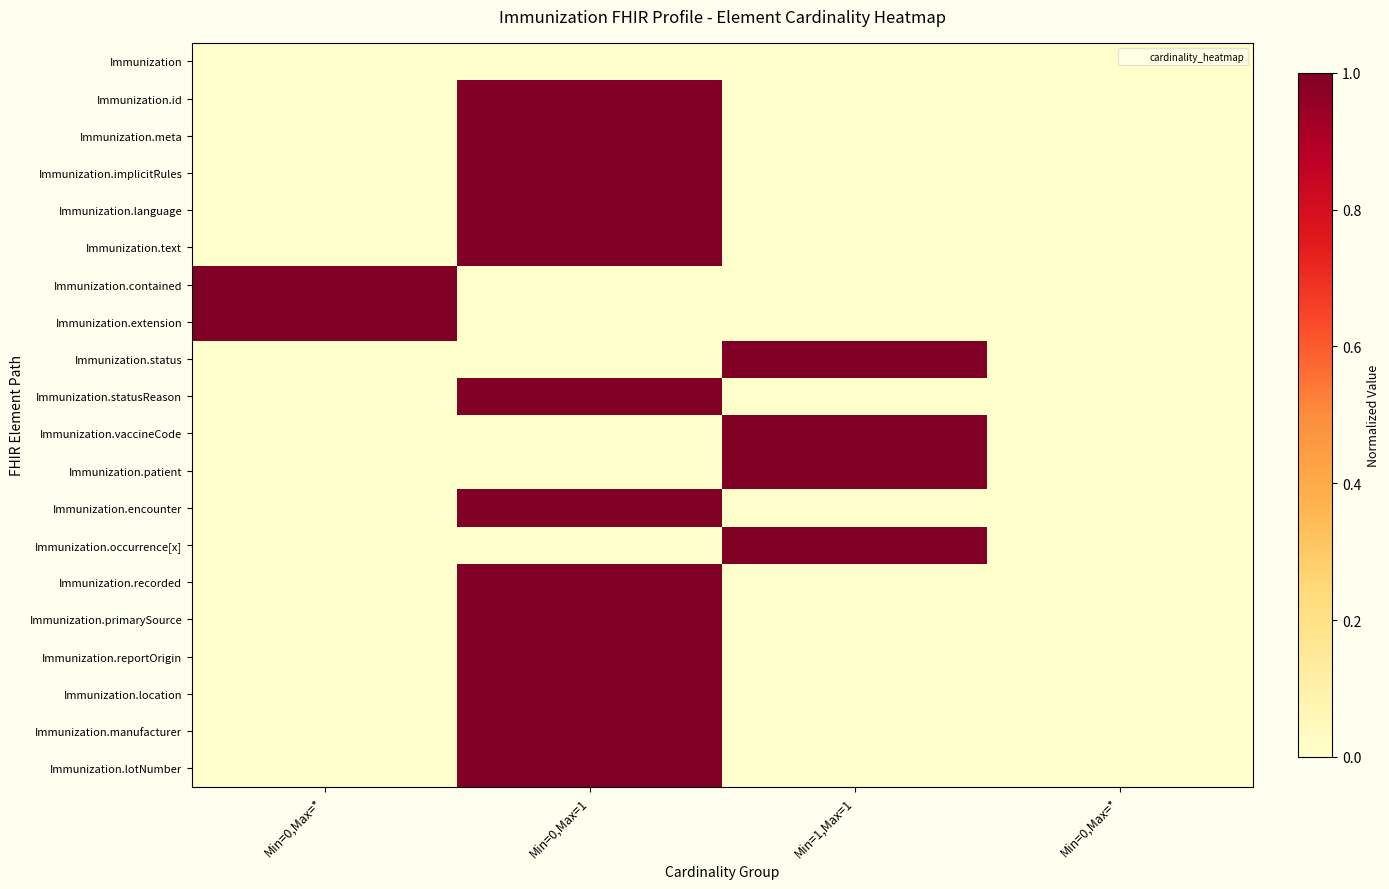

What is the maximum value shown in the chart?

1